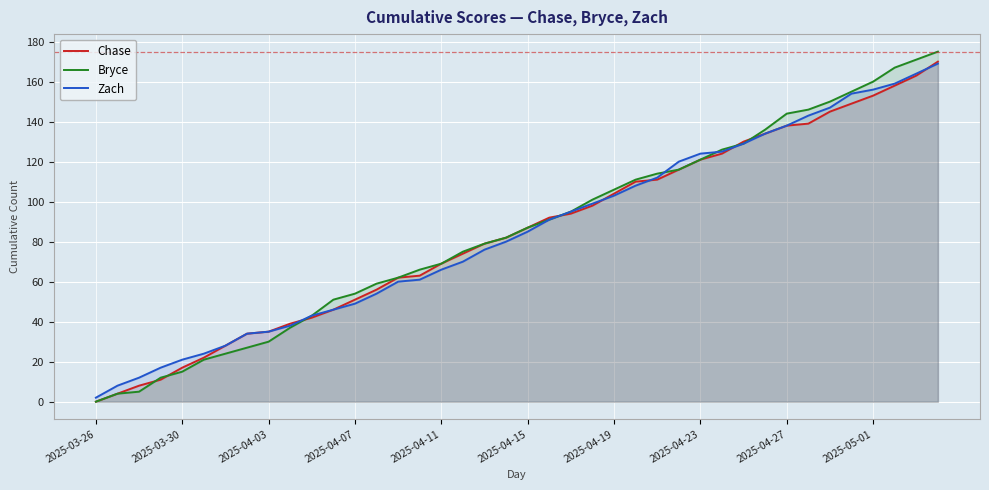

The value of Zach at 2025-04-07 is 10. True or false?

False